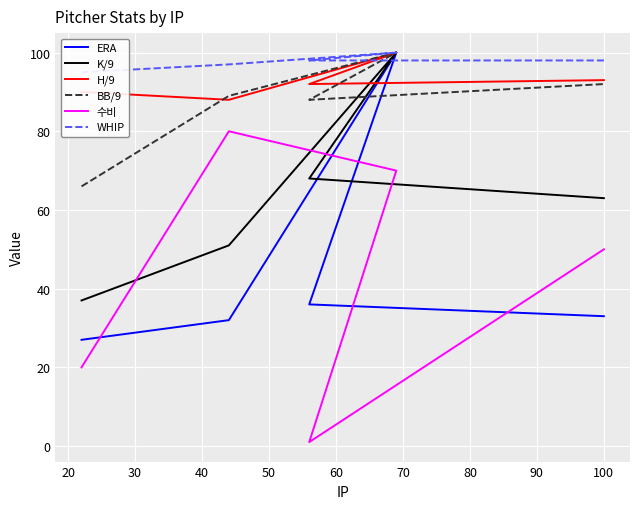

True or false: 수비 and H/9 cross at least once.

False